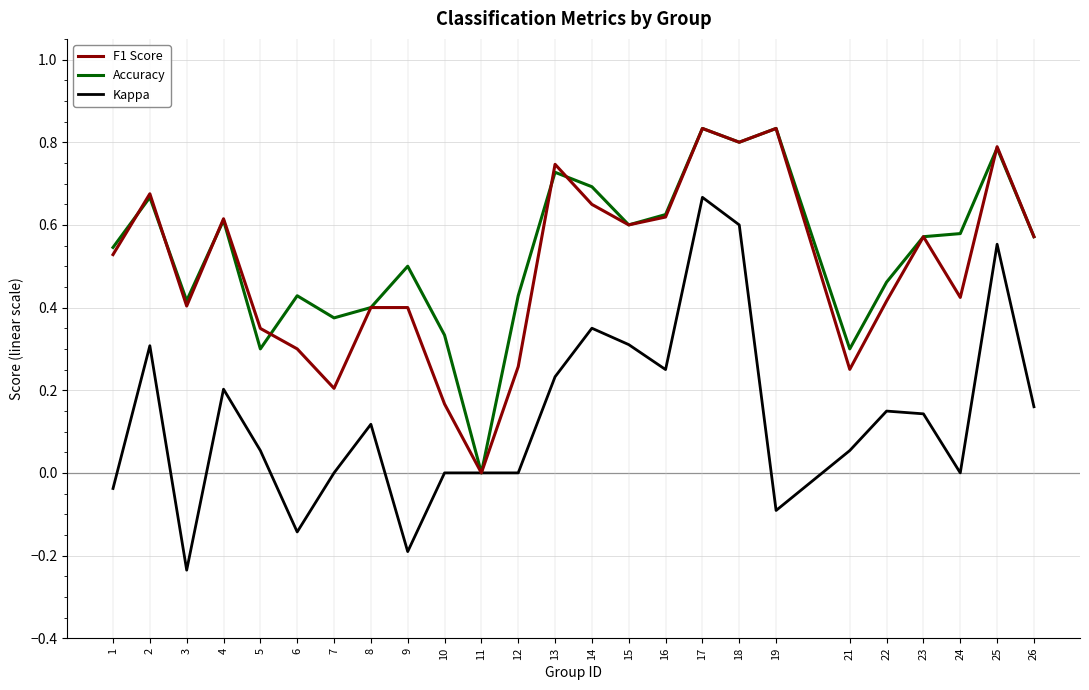

Which category has the lowest value in the Kappa series?

3